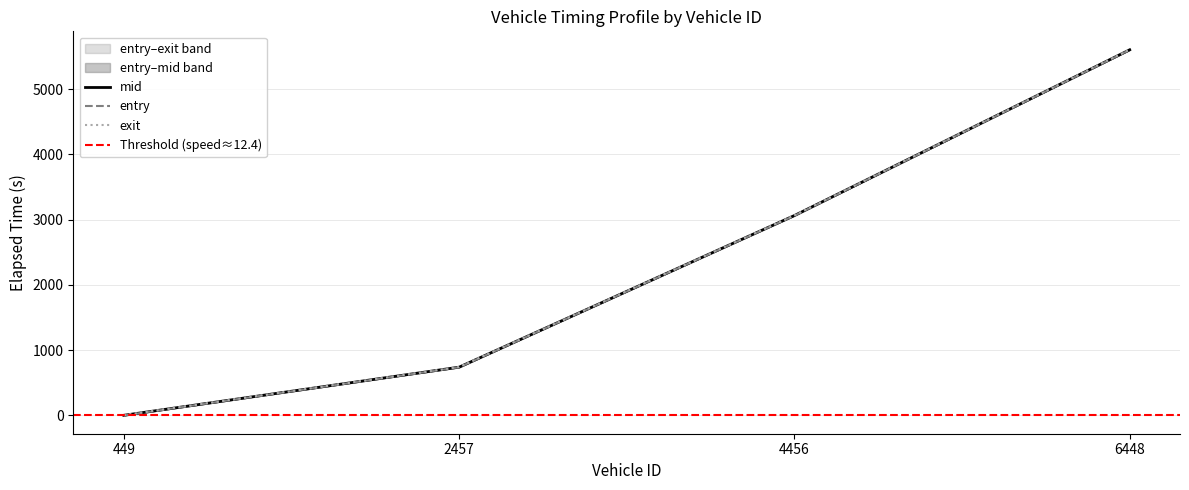

True or false: exit and entry cross at least once.

False